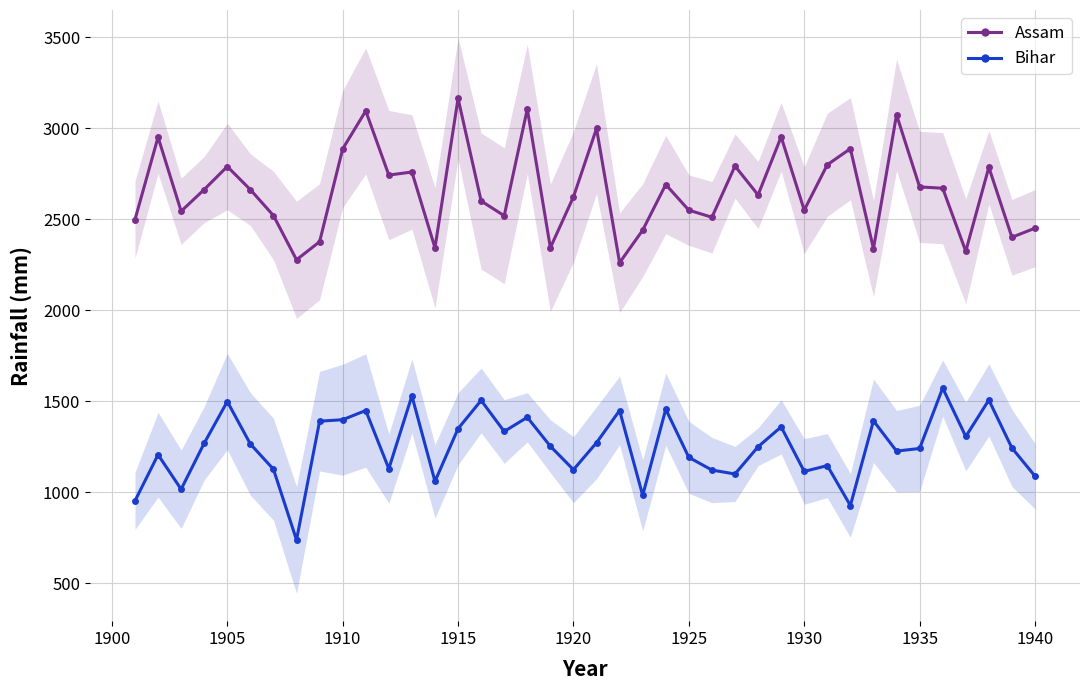

True or false: Assam and Bihar intersect in this chart.

False